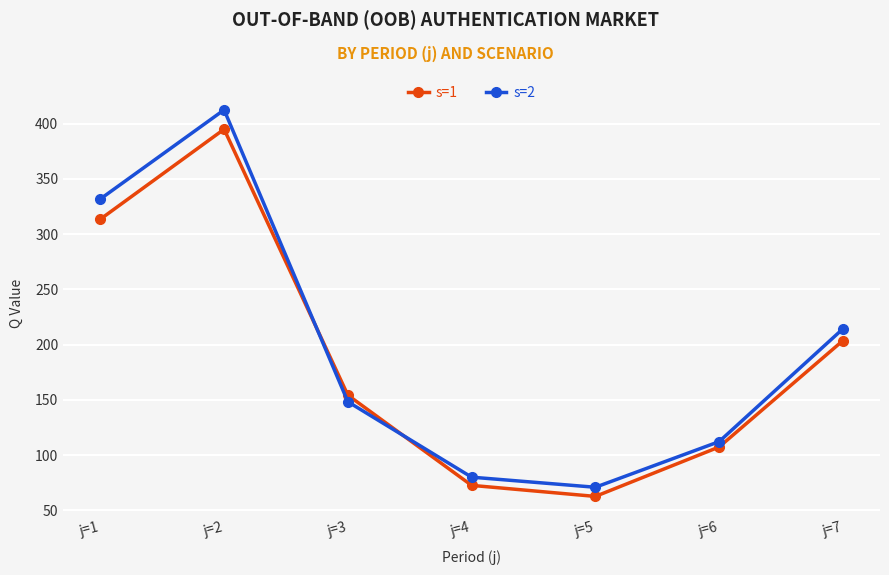

How many intersections are there between s=2 and s=1?

2